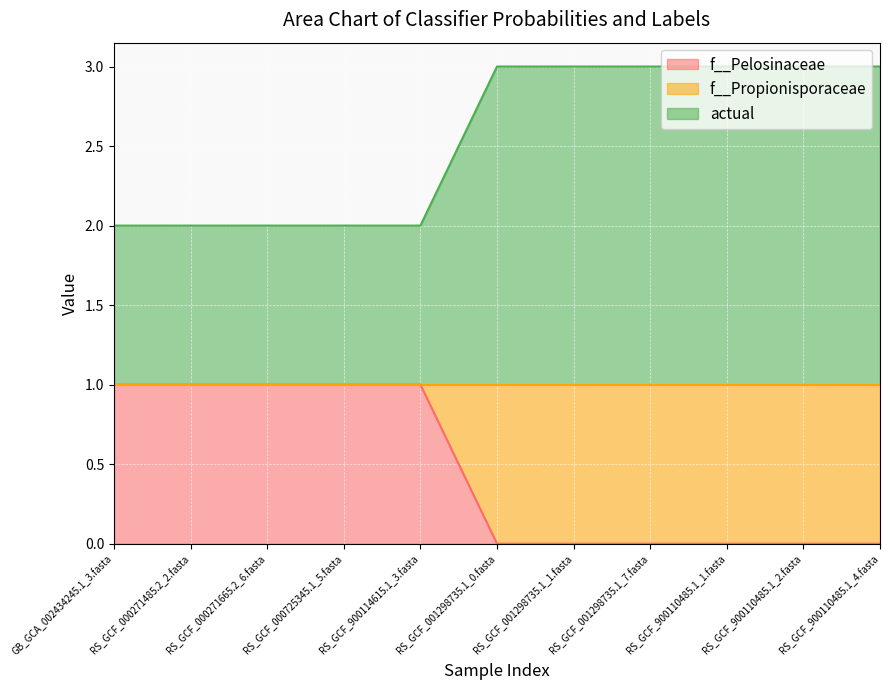

True or false: f__Pelosinaceae has more than 1 points higher than both neighbors.

False